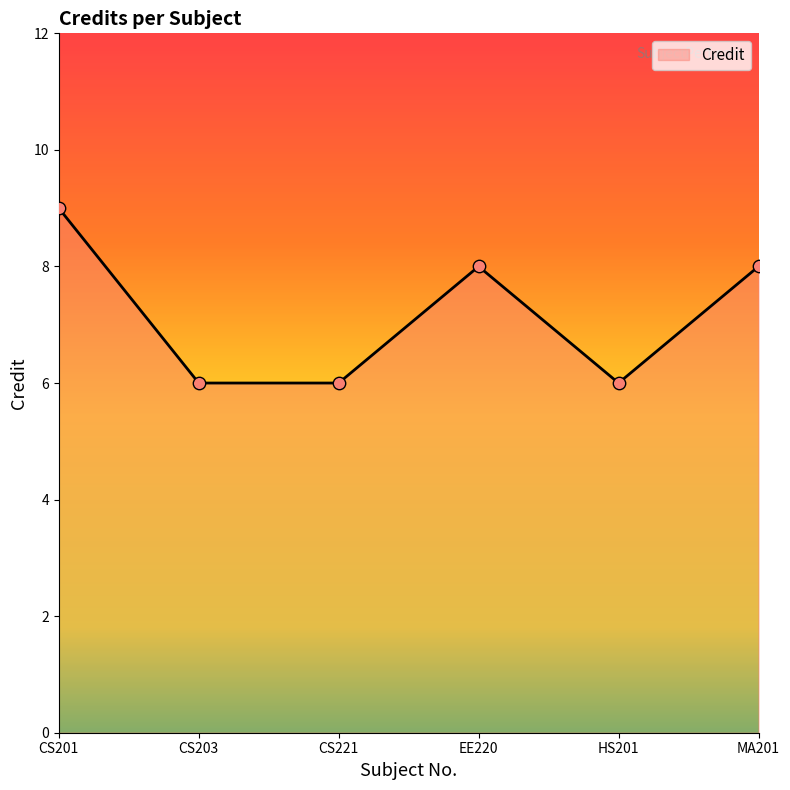

What is the change in value from CS221 to EE220?

+2